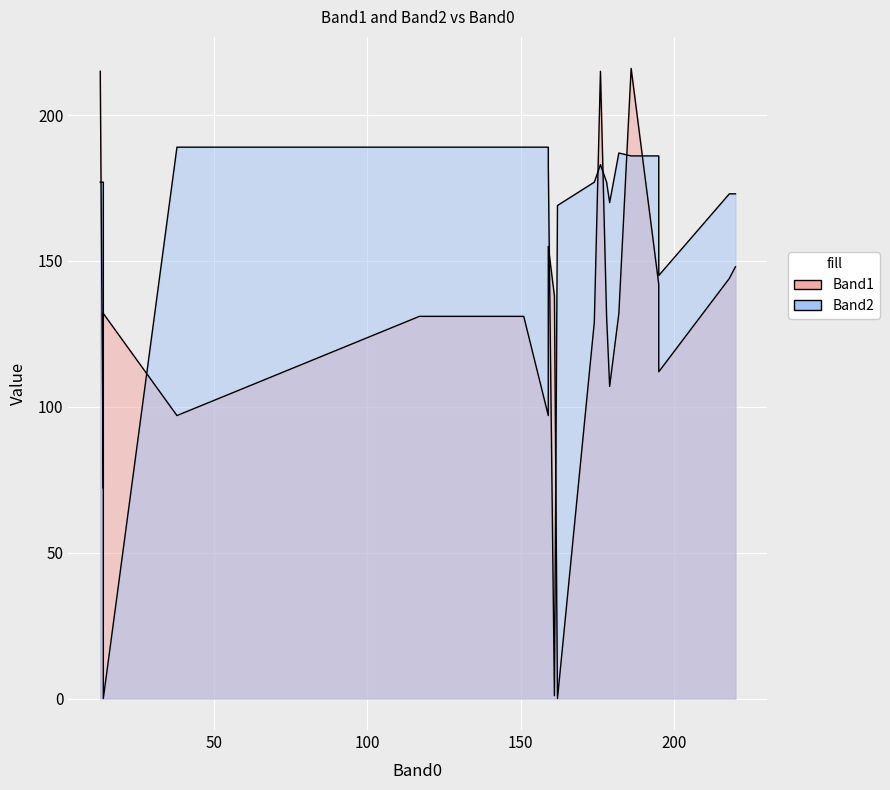

What is the spread (max minus min) of values at 2?

92